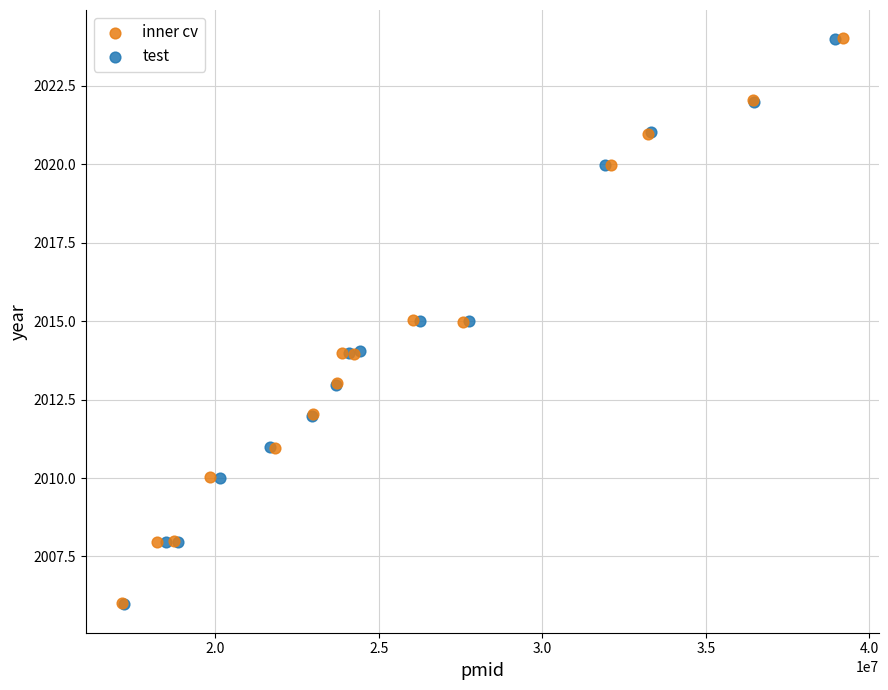

What are all the series names shown in the legend?

inner cv, test